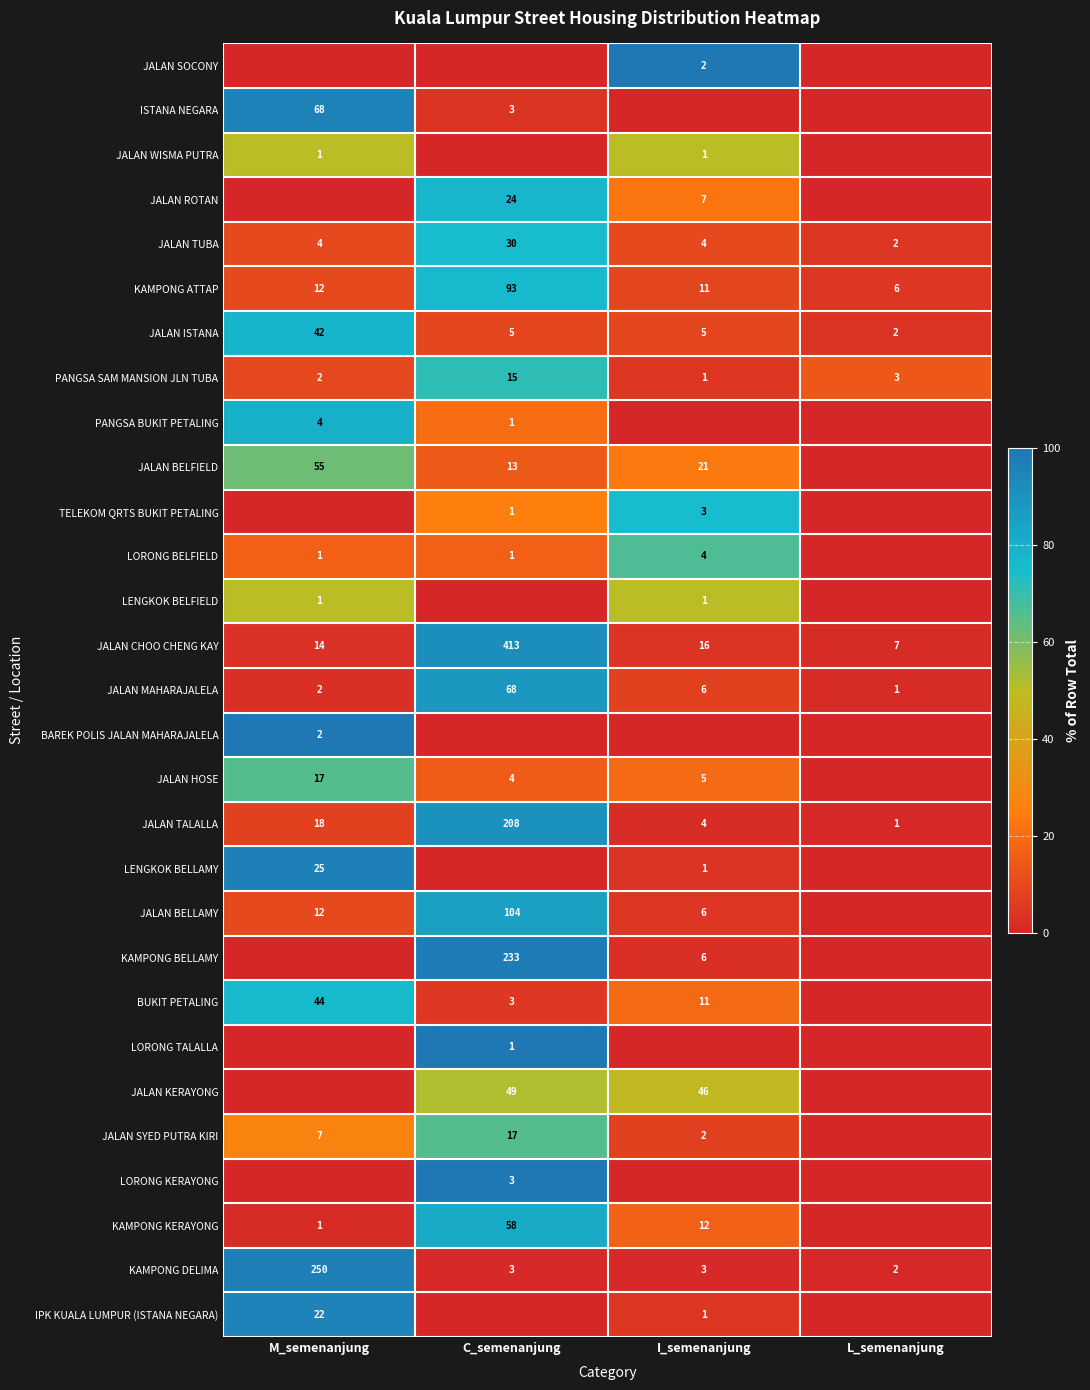

What is the maximum value for JALAN ISTANA?

42